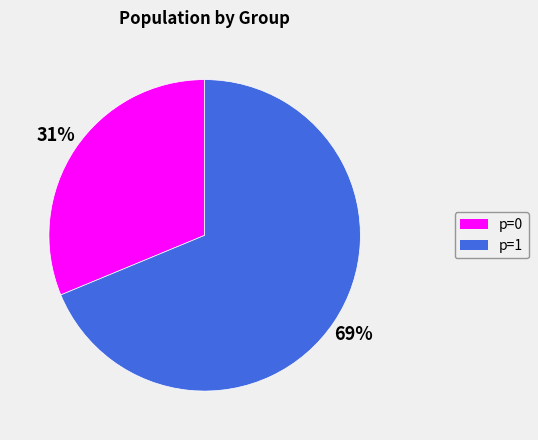

What percentage is the p=0 slice, to the nearest percent?

31%